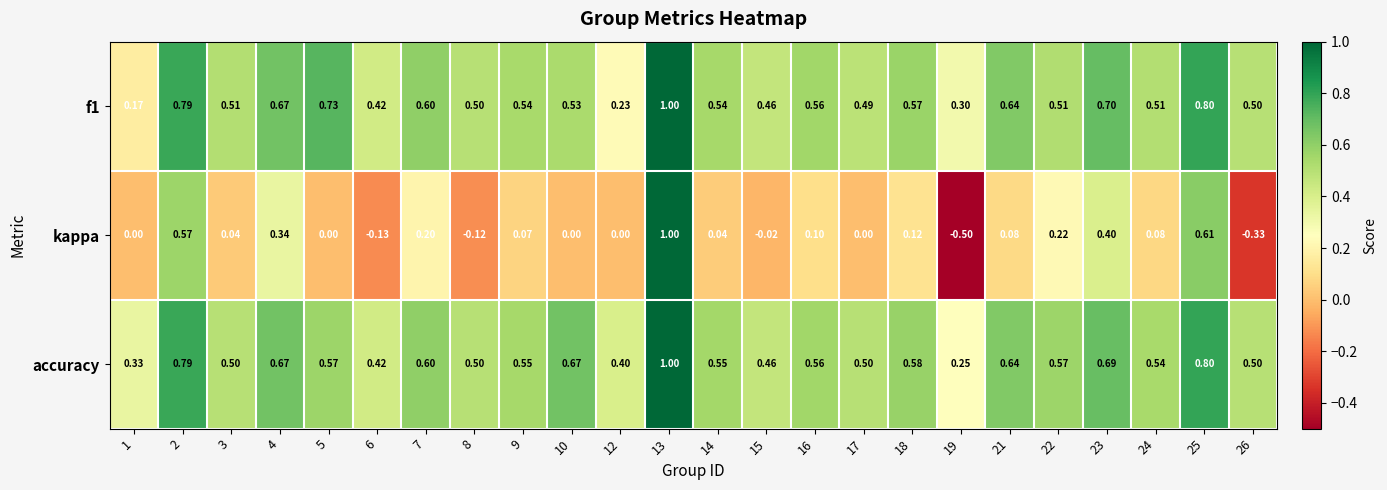

What is the greatest value displayed?

1.0